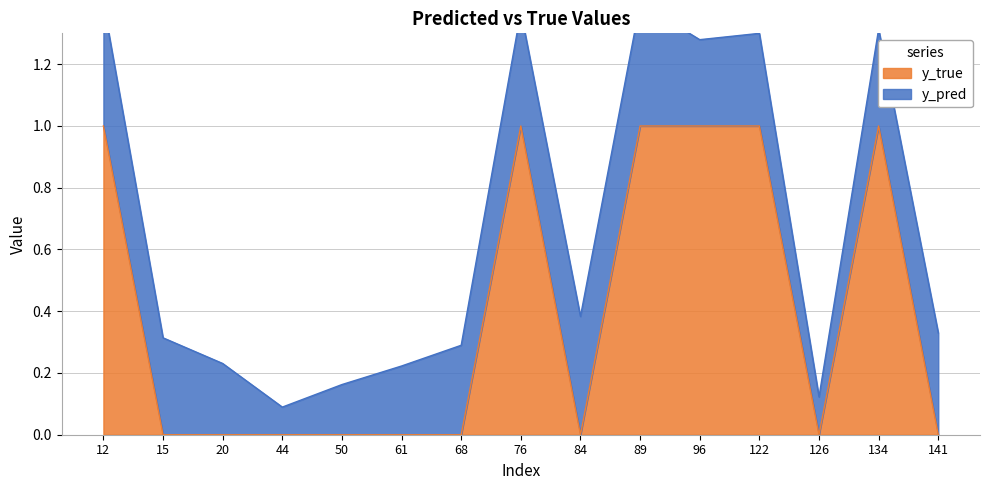

What is the sum of the values at 96 and 44?

1